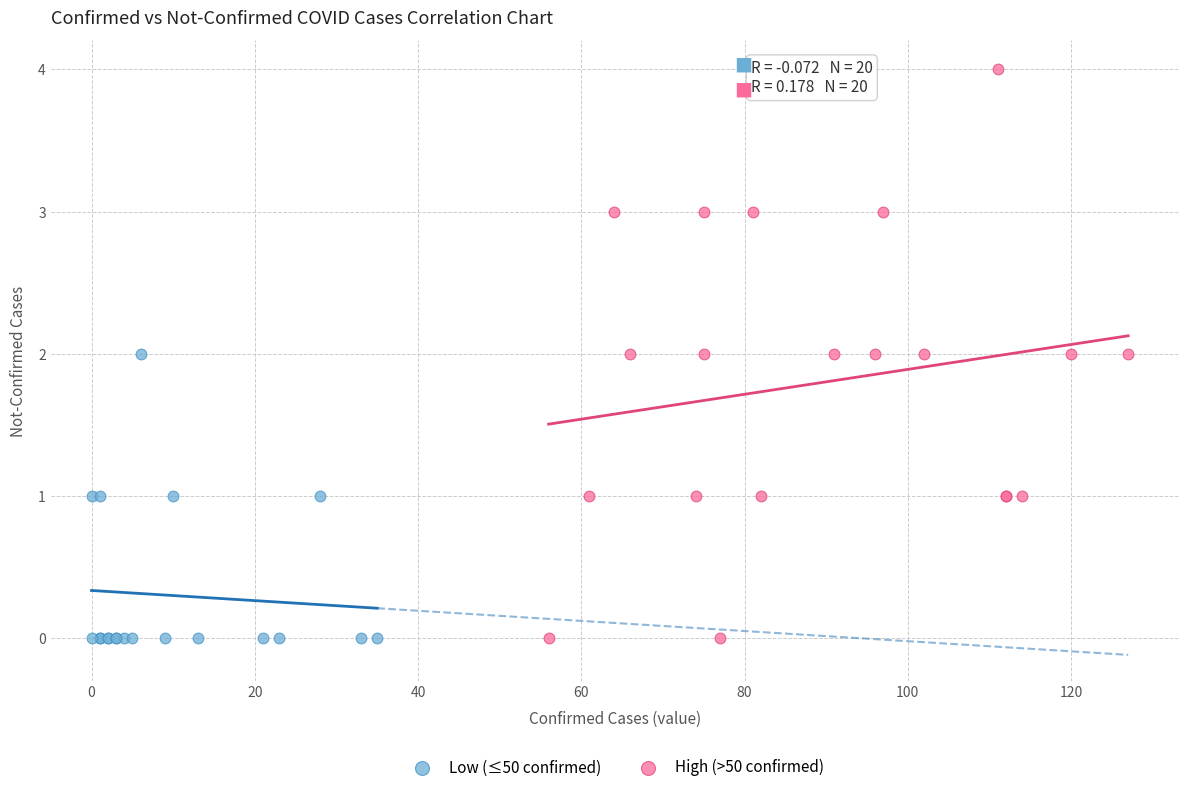

Which series has the largest Y range (max minus min)?

High (>50 confirmed)